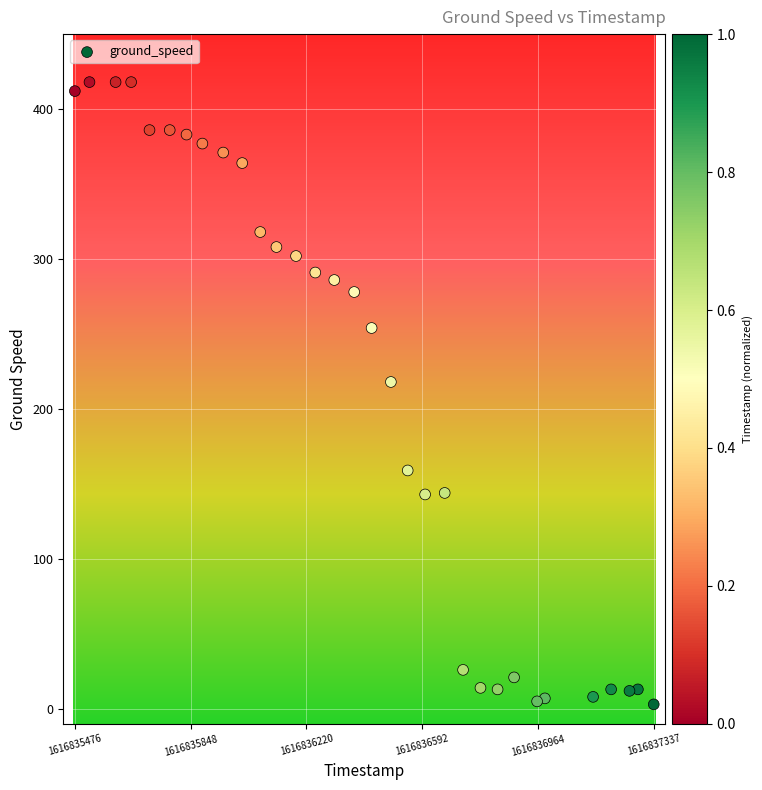

What Y value in the scatter plot is closest to 210?

218